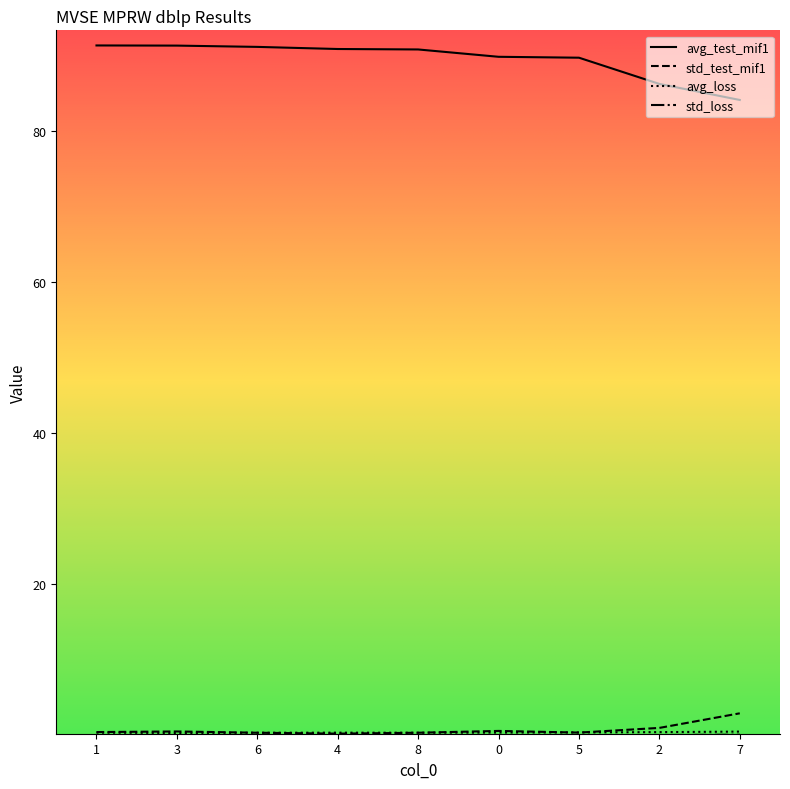

Which series has the largest total across all categories?

avg_test_mif1